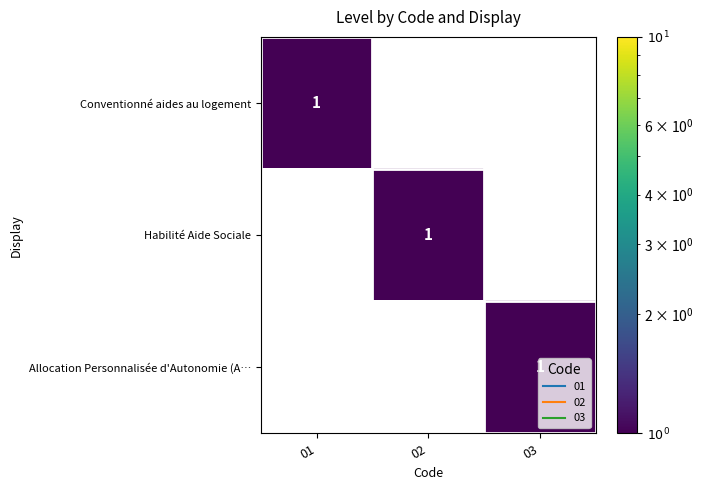

The Allocation Personnalisée d'Autonomie (A… series shows 1 at 03. True or false?

True